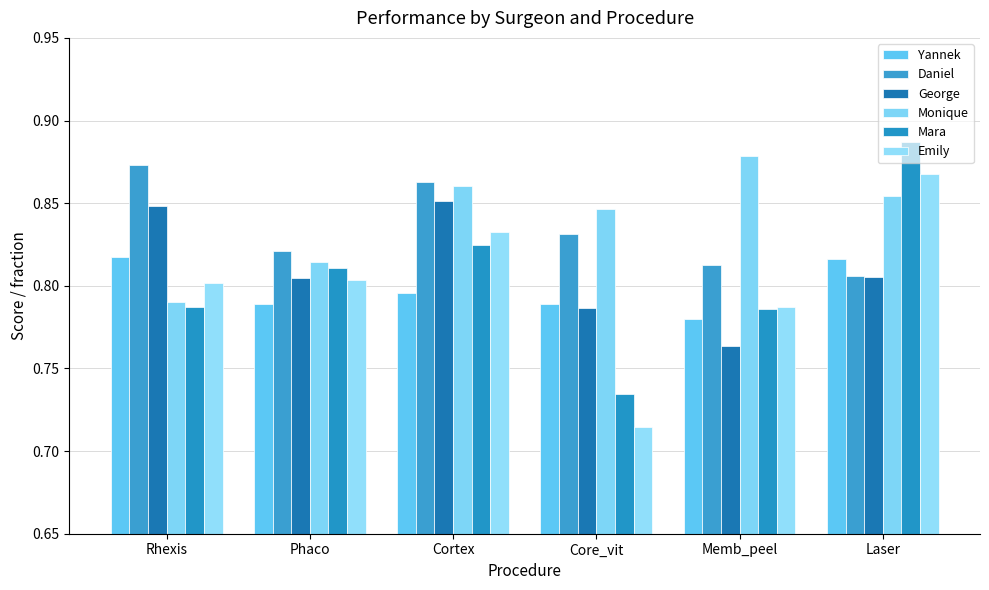

How many bars are there in total?

36